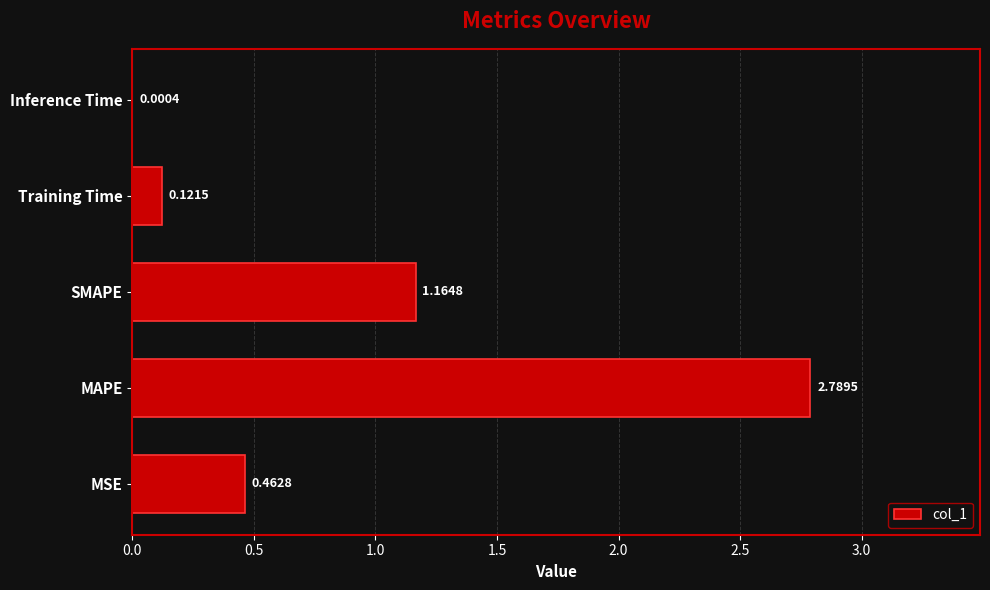

At which category does the chart reach its peak across all series?

MAPE